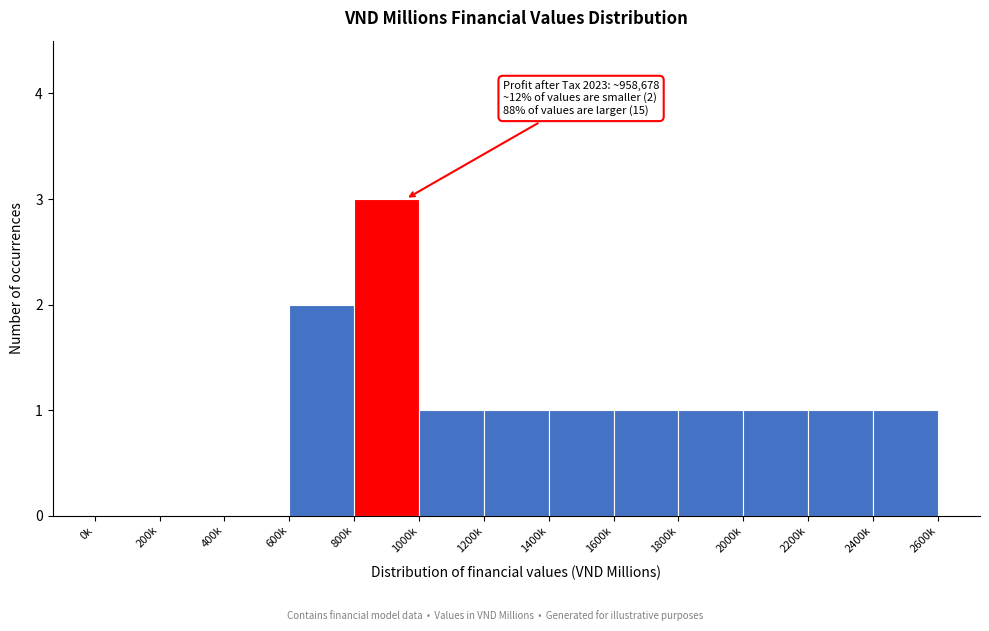

Reading left to right, transcribe all the data shown in this chart.

0k=0	200k=0	400k=0	600k=2	800k=3	1000k=1	1200k=1	1400k=1	1600k=1	1800k=1	2000k=1	2200k=1	2400k=1